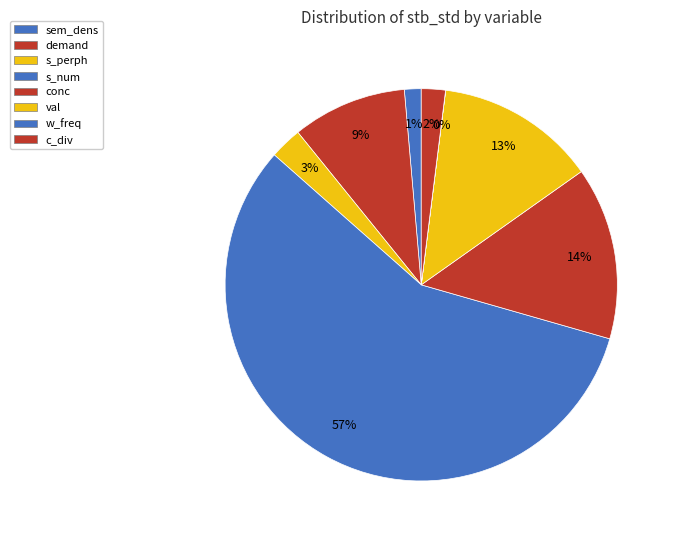

What is the majority slice?

s_num